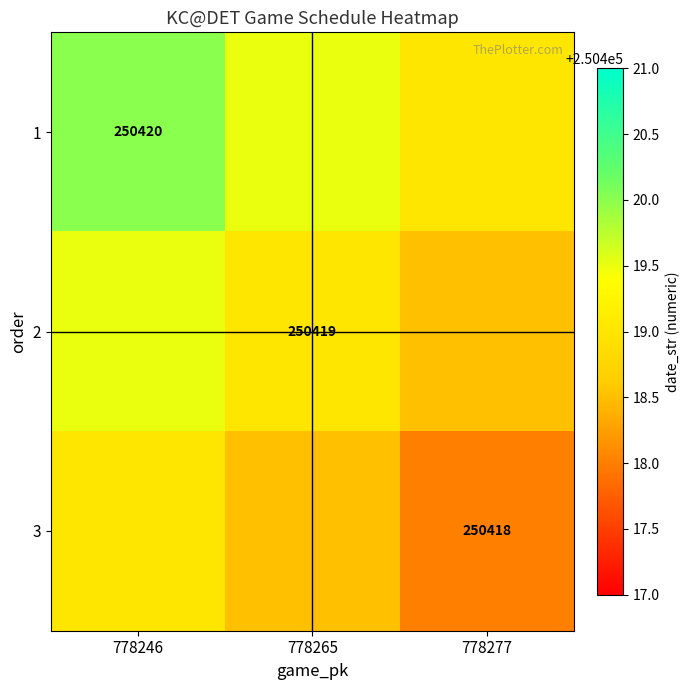

True or false: 1 has a value of 250420.0 at 778246.

True